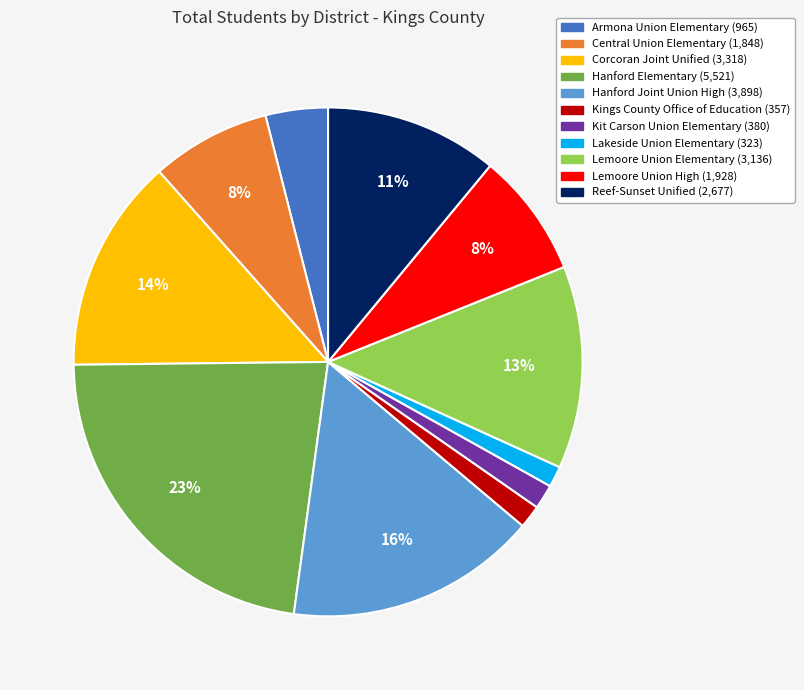

Count the number of slices in the pie.

11